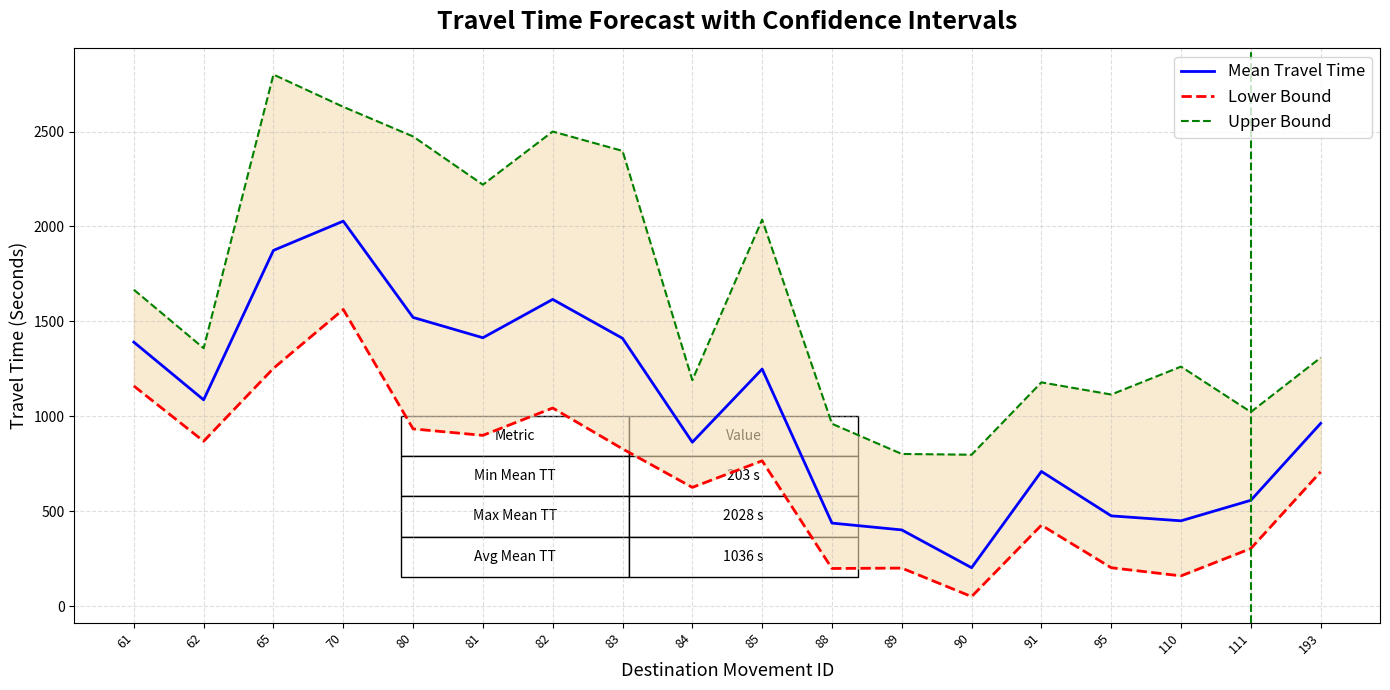

List the series in order of their peak value, highest first.

Upper Bound, Mean Travel Time, Lower Bound